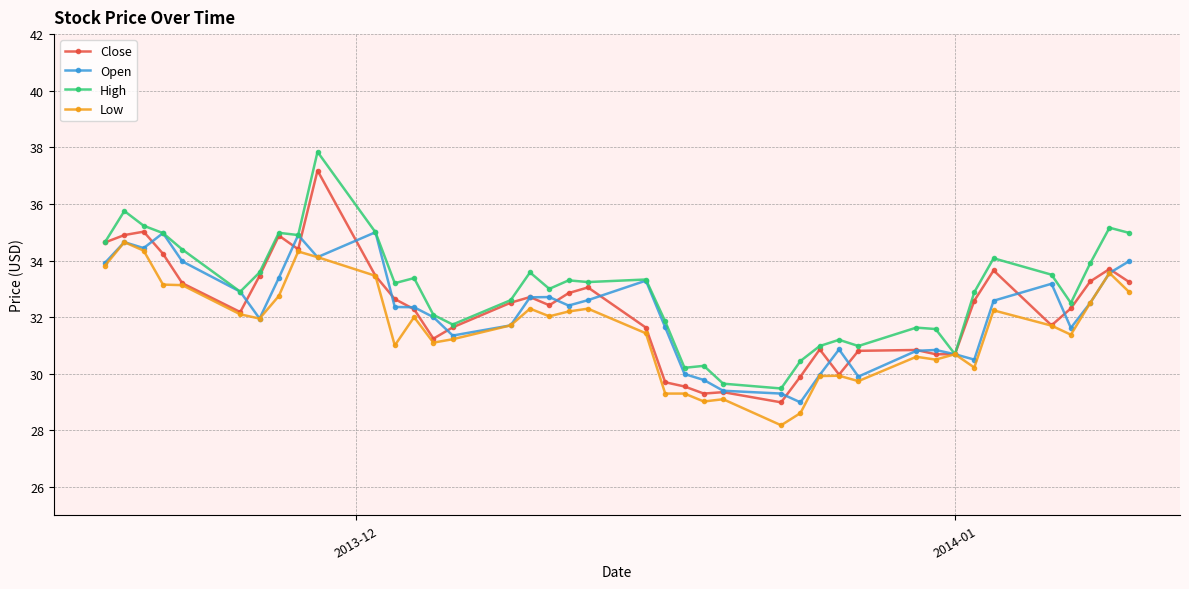

How many values in the Close series exceed 32?

24